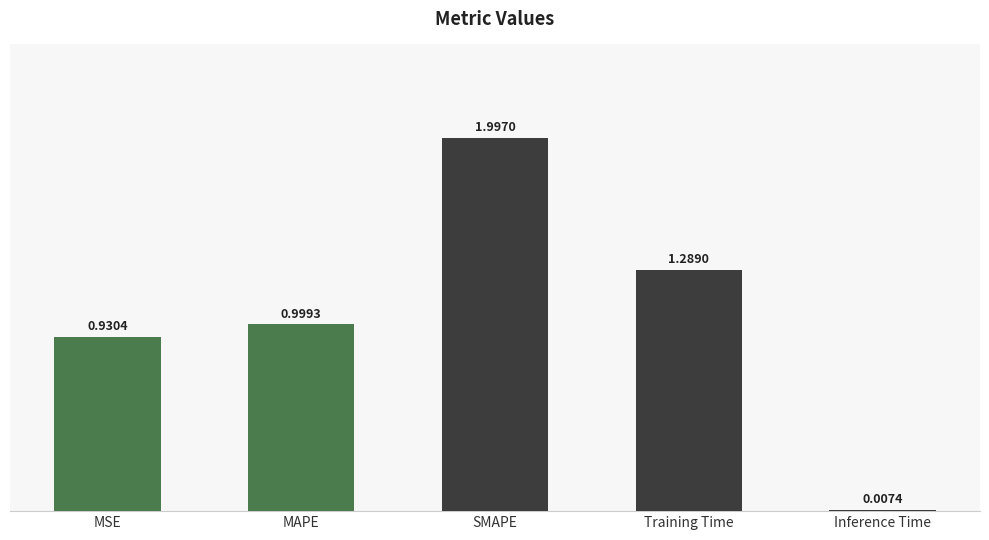

Between SMAPE and MSE, which is larger?

SMAPE